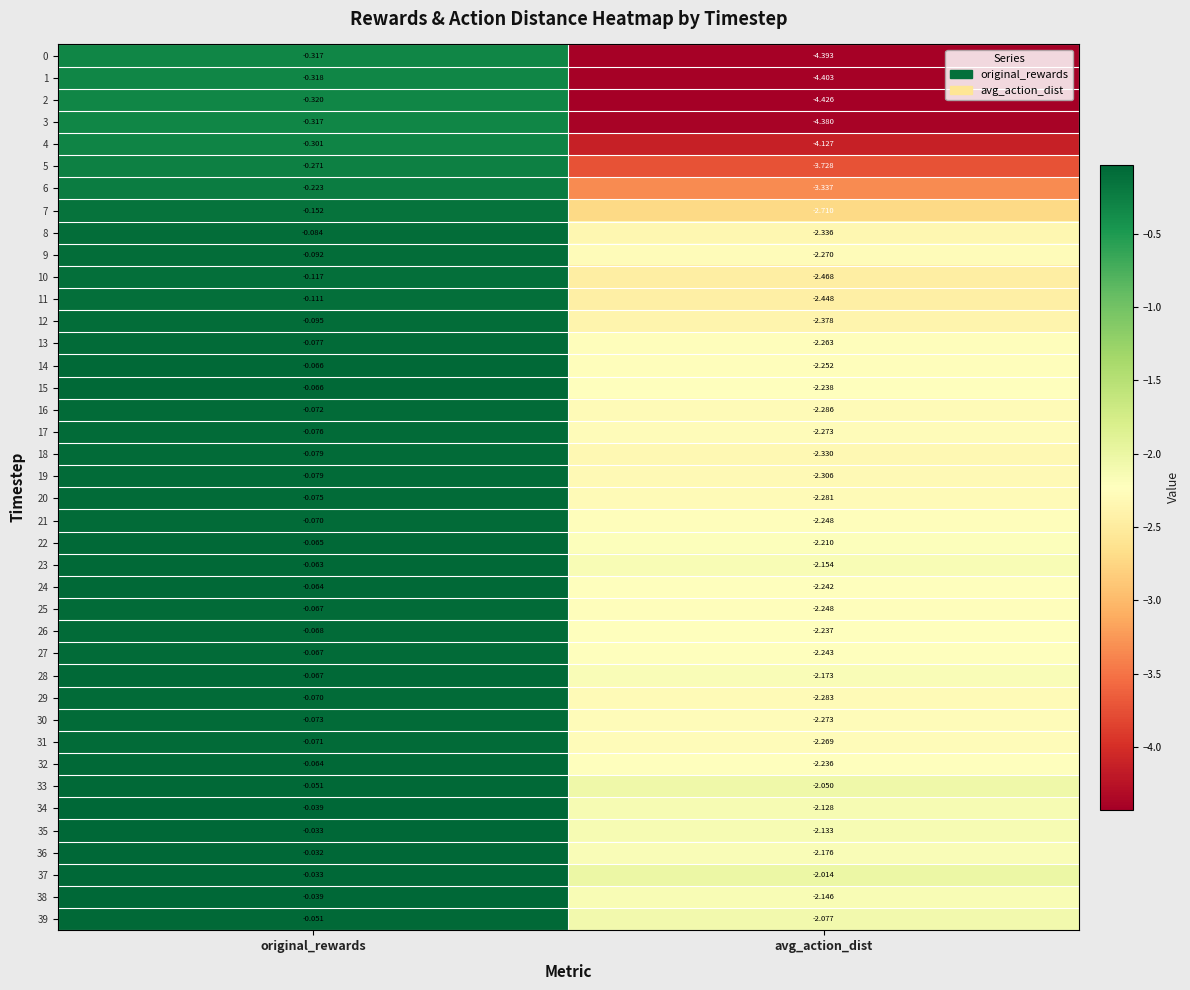

Which category has the highest value across all series?

original_rewards